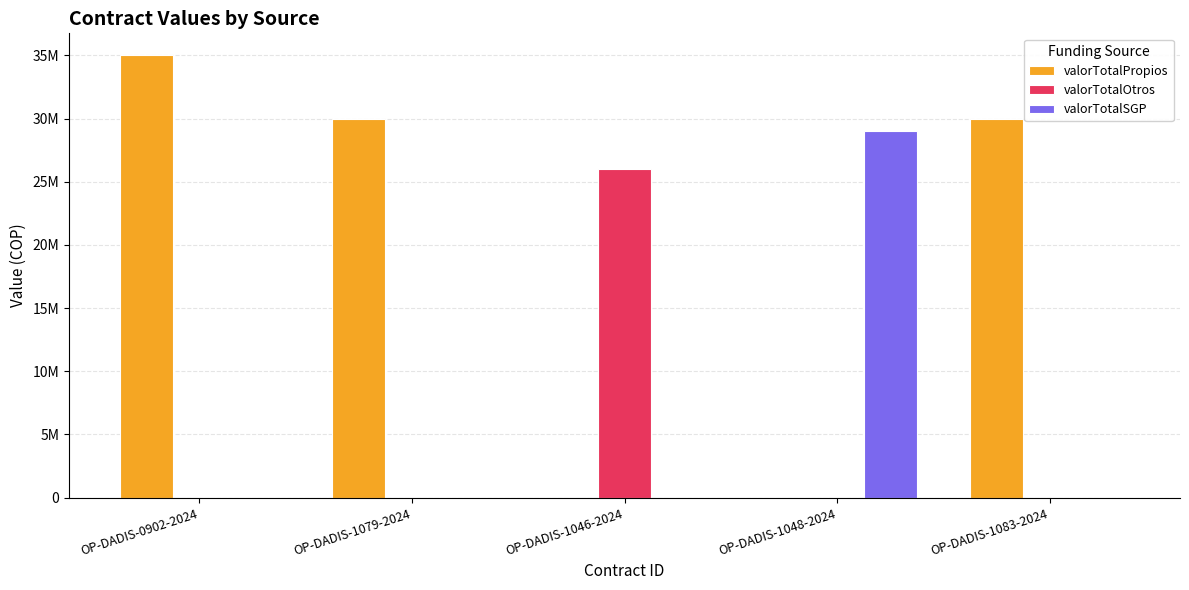

Which series changed the most between OP-DADIS-1046-2024 and OP-DADIS-1083-2024?

valorTotalPropios